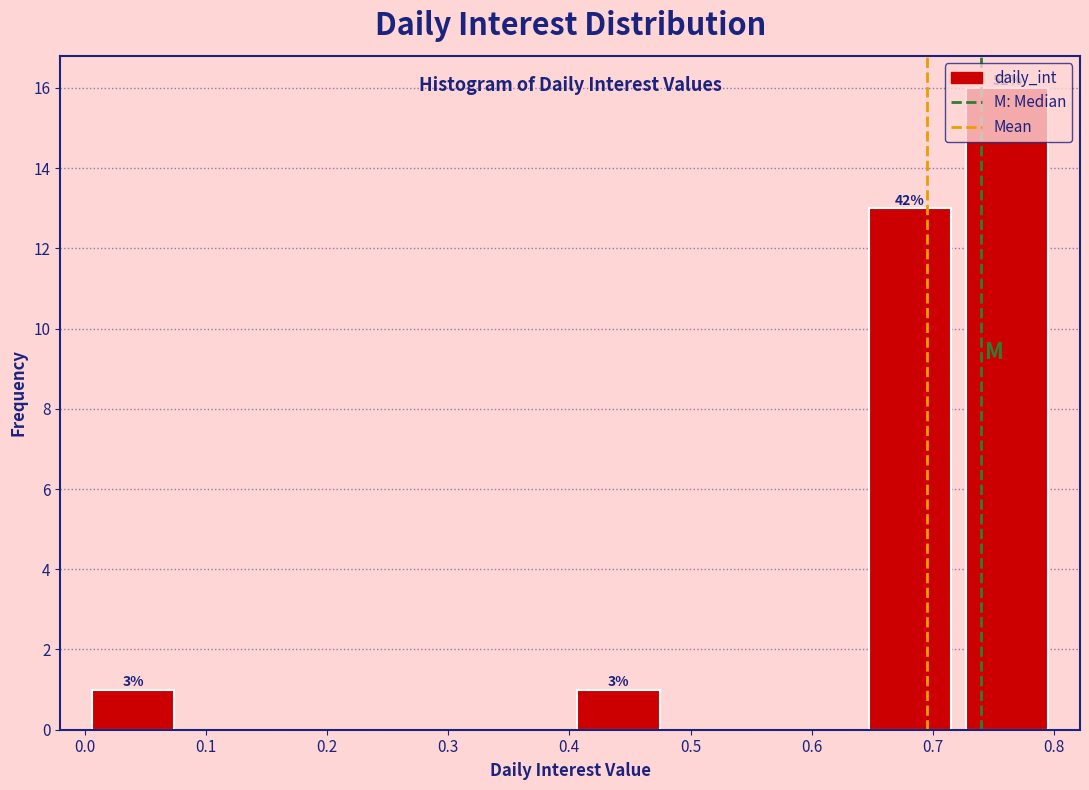

Which range on the x-axis has the tallest bar?

0.72 to 0.80